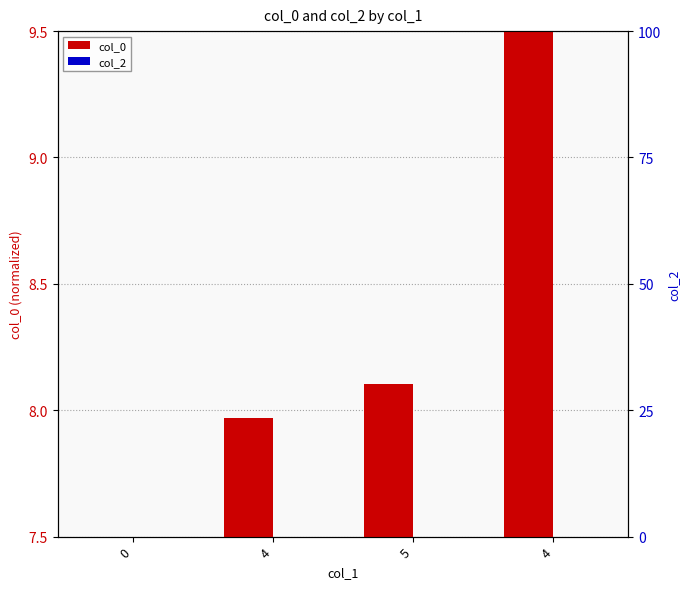

Reading left to right, extract all data points from this chart.

col_0: 7.5	8.0	8.1	9.5
col_2: 0.0	0.0	0.0	0.0